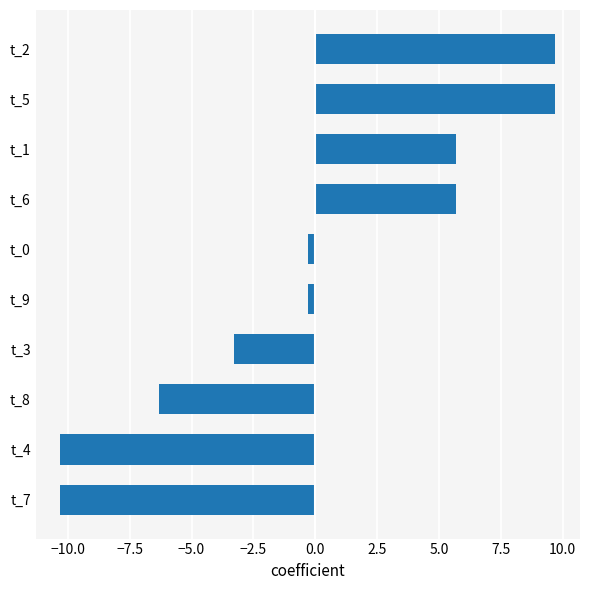

Reading bottom to top, list all the values displayed in this chart.

t_7=-10.3	t_4=-10.3	t_8=-6.3	t_3=-3.3	t_9=-0.3	t_0=-0.3	t_6=5.7	t_1=5.7	t_5=9.7	t_2=9.7